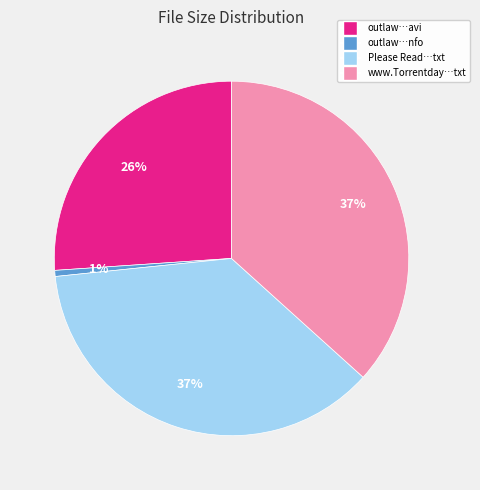

How many segments does this pie chart have?

4